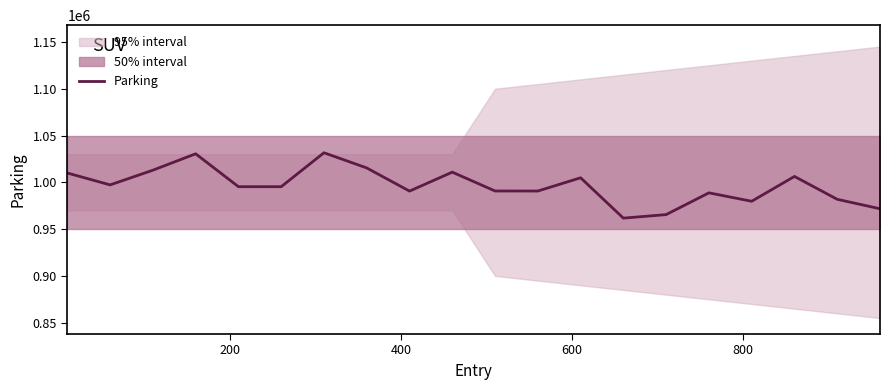

How many values are below 995317?

10